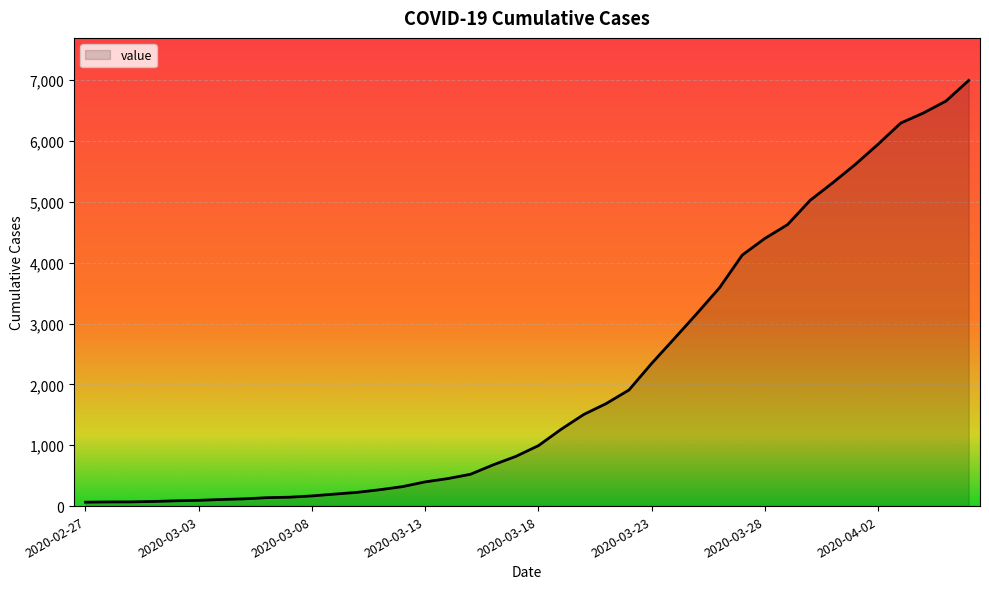

What is the greatest value displayed?

6995